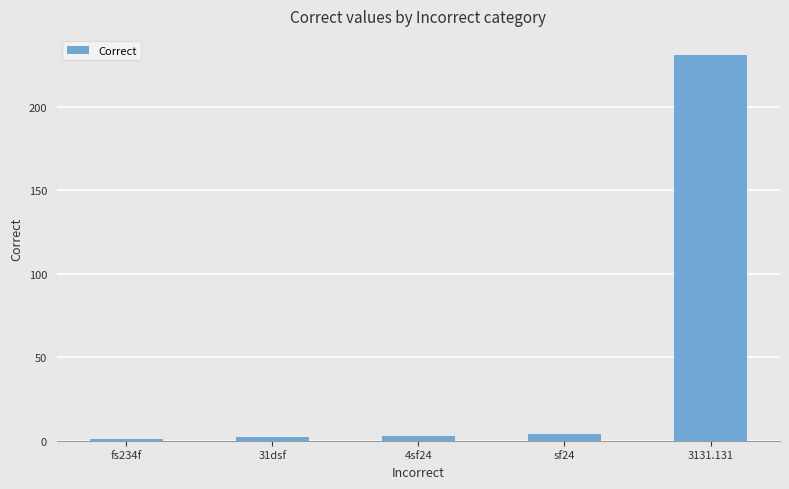

What is the sum of all values?

241